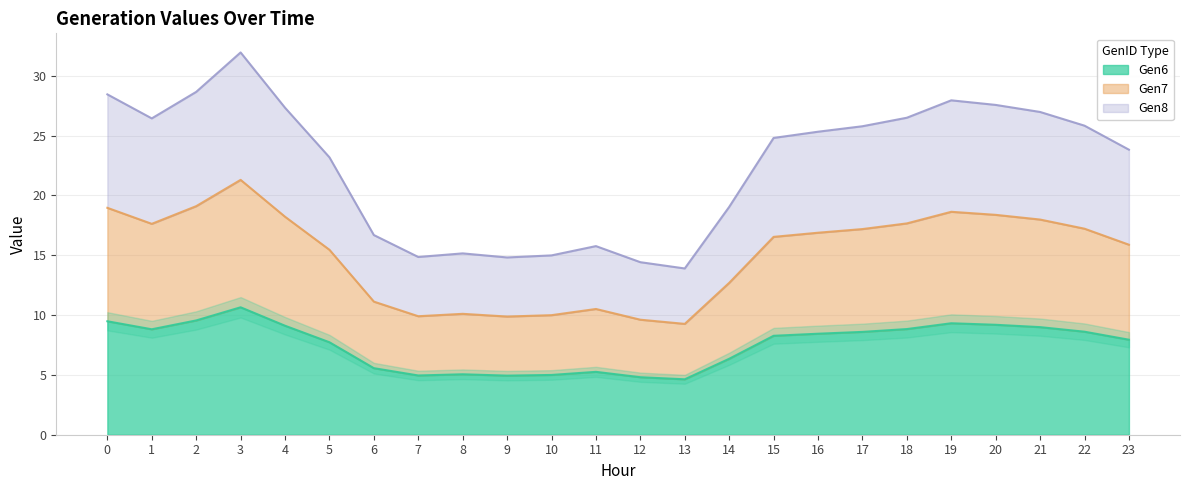

Reading left to right, extract all data points from this chart.

Gen6: 0=9.5	1=8.8	2=9.5	3=10.6	4=9.1	5=7.7	6=5.6	7=5.0	8=5.1	9=4.9	10=5.0	11=5.3	12=4.8	13=4.6	14=6.3	15=8.3	16=8.4	17=8.6	18=8.8	19=9.3	20=9.2	21=9.0	22=8.6	23=7.9
Gen7: 0=19.0	1=17.6	2=19.1	3=21.3	4=18.2	5=15.5	6=11.1	7=9.9	8=10.1	9=9.9	10=10.0	11=10.5	12=9.6	13=9.3	14=12.7	15=16.5	16=16.9	17=17.2	18=17.7	19=18.6	20=18.4	21=18.0	22=17.2	23=15.9
Gen8: 0=28.4	1=26.4	2=28.6	3=31.9	4=27.3	5=23.2	6=16.7	7=14.9	8=15.2	9=14.8	10=15.0	11=15.8	12=14.4	13=13.9	14=19.0	15=24.8	16=25.3	17=25.8	18=26.5	19=27.9	20=27.6	21=27.0	22=25.8	23=23.8